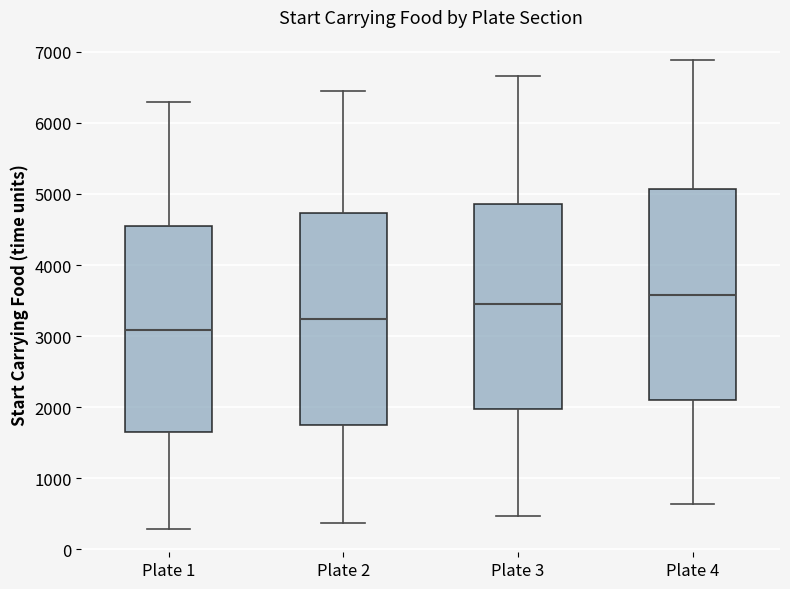

Where is the upper edge of the box for Plate 1 on the y-axis? The values are not printed on the chart, so give them approximately, as read against the axis.

4600